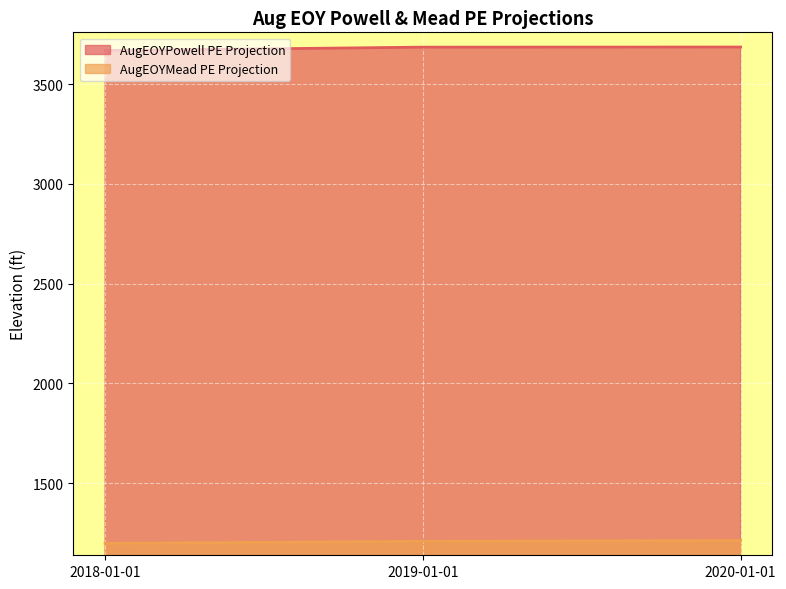

Does the chart display data point markers on the line(s)?

No